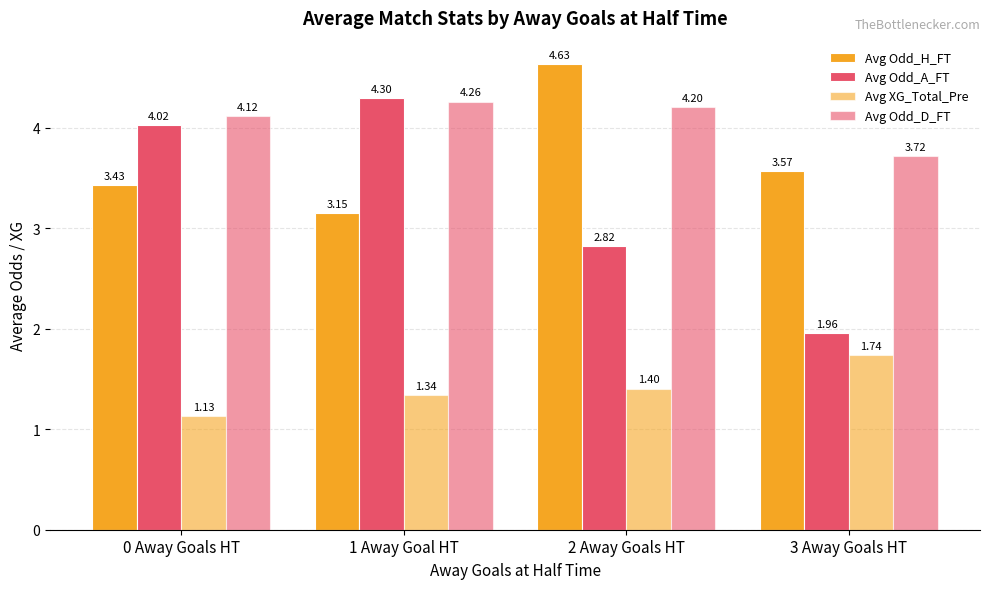

Where does the Avg Odd_A_FT series first go above 4?

0 Away Goals HT